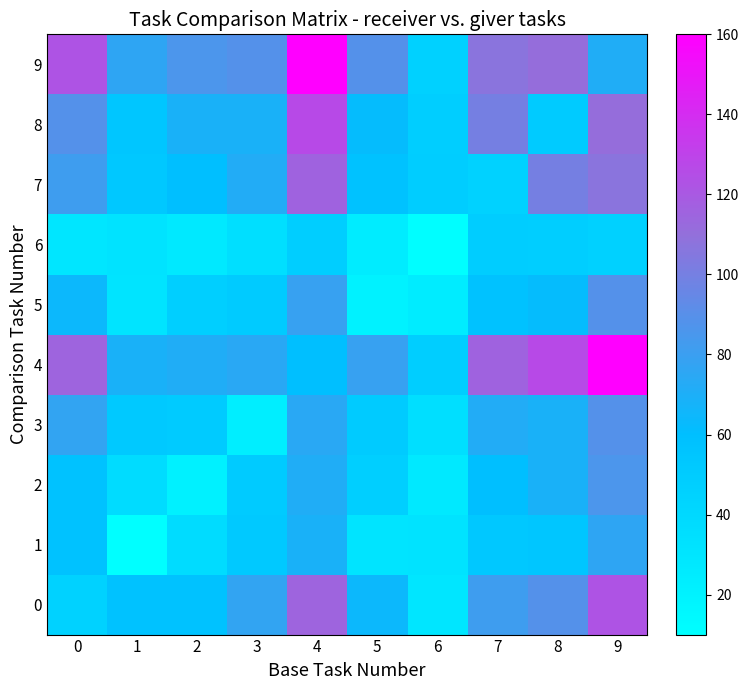

What is the minimum value shown in the chart?

10